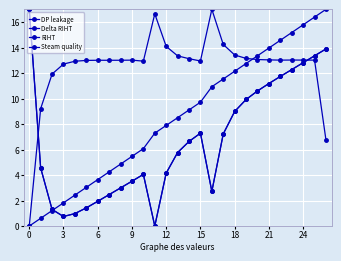

How many interior local valleys does the Delta RIHT series have?

4